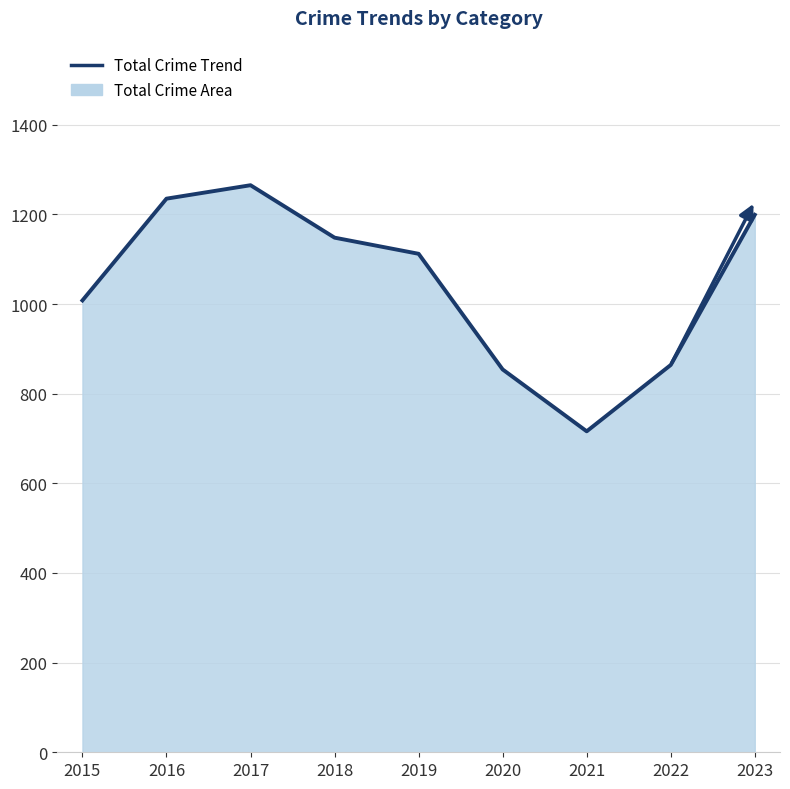

Does the chart have visible grid lines?

Yes